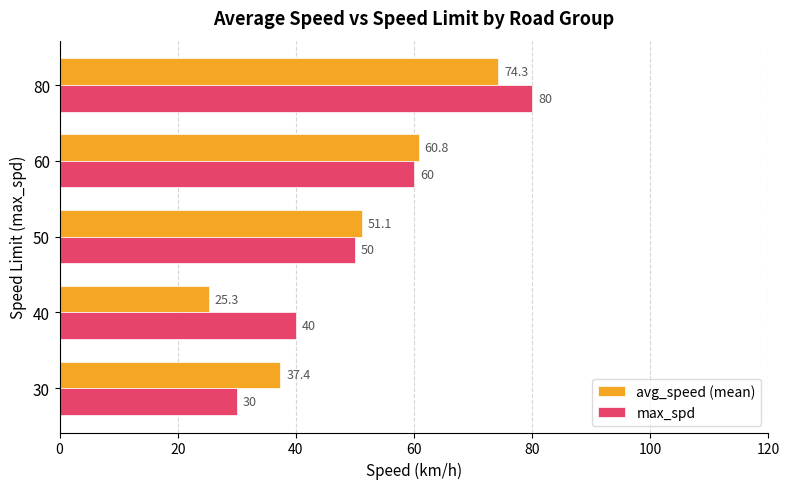

List the labels in order of avg_speed (mean) value, smallest first.

40, 30, 50, 60, 80